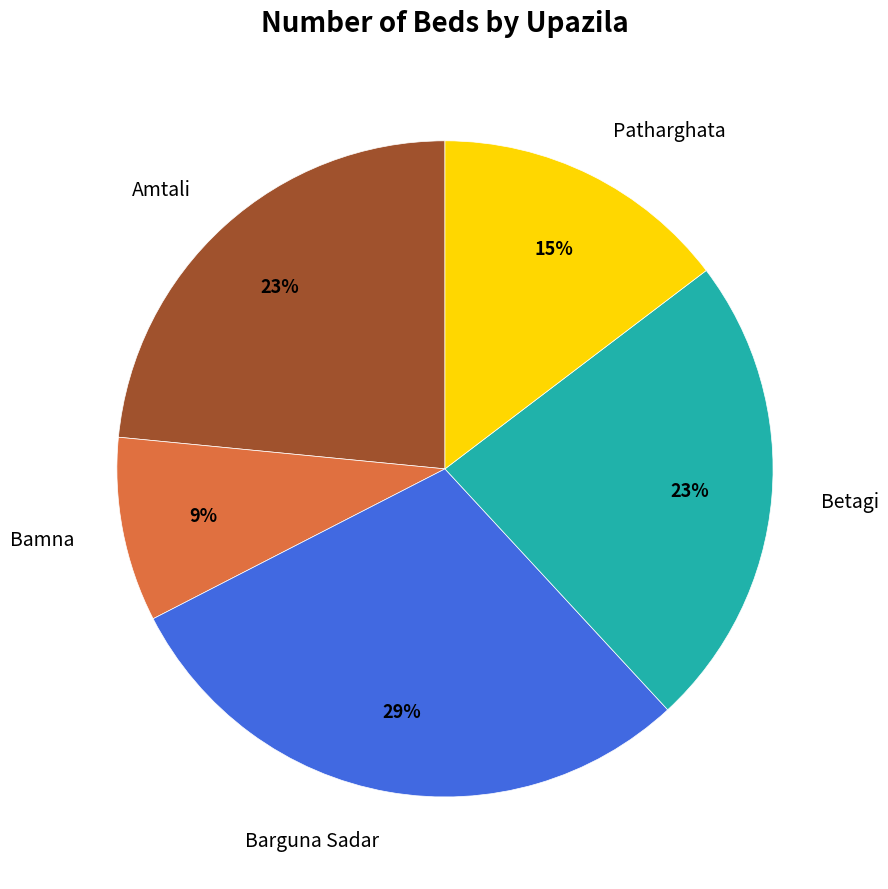

To the nearest percent, what is the average slice percentage?

20%